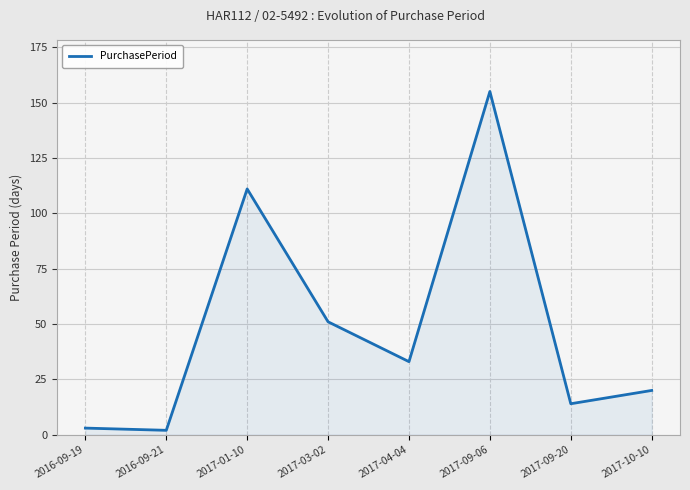

At which category does the chart reach its peak across all series?

2017-09-06